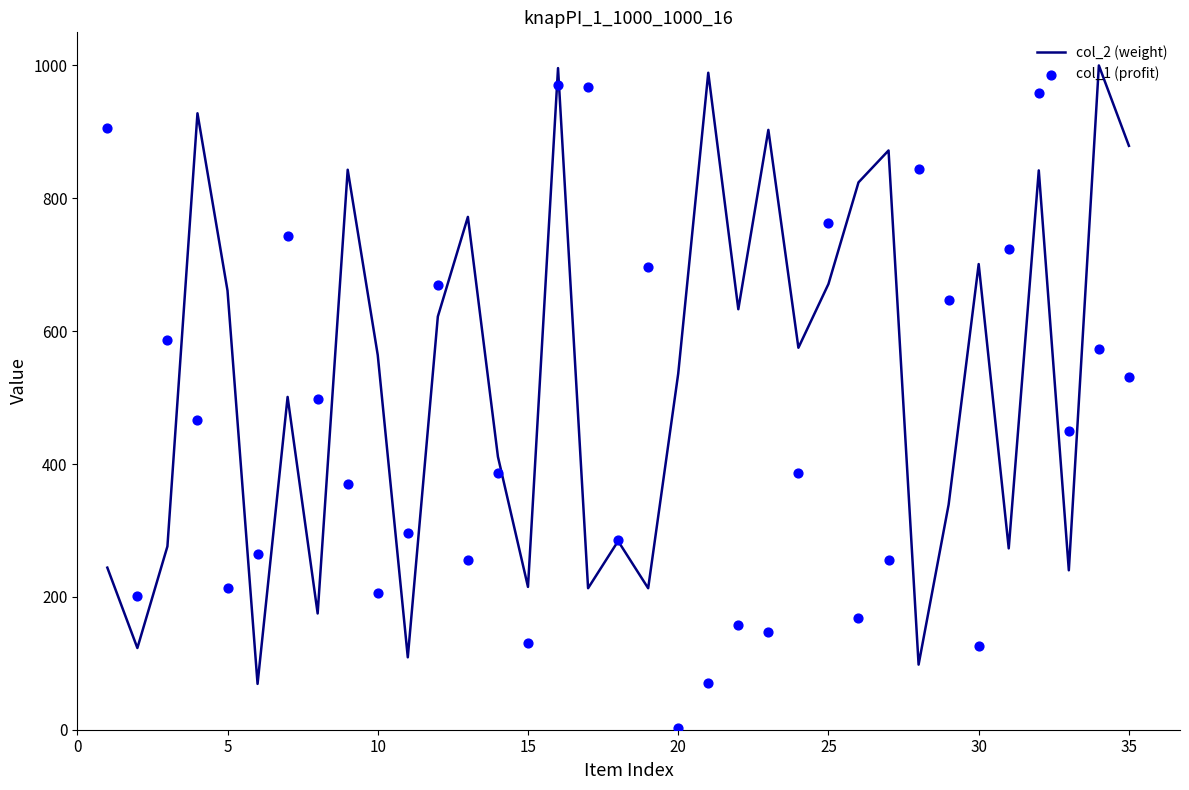

At how many categories does at least one series exceed 997?

1